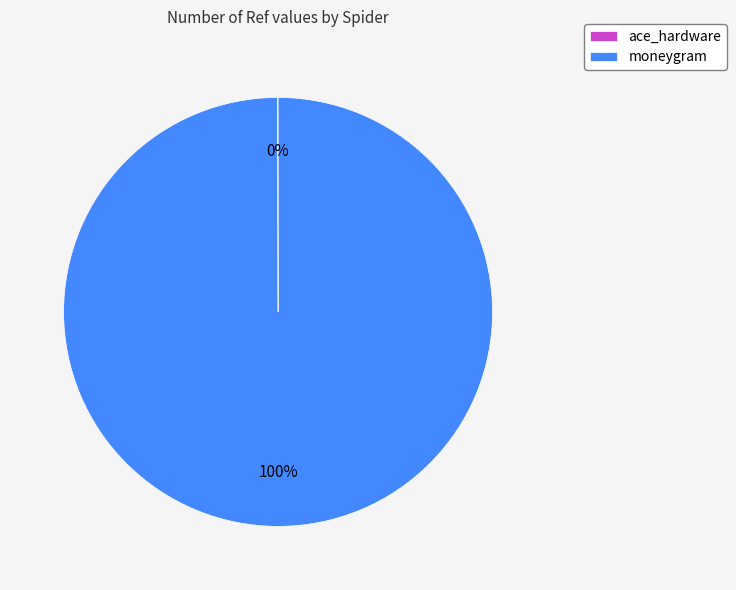

Does any single category account for the majority?

Yes